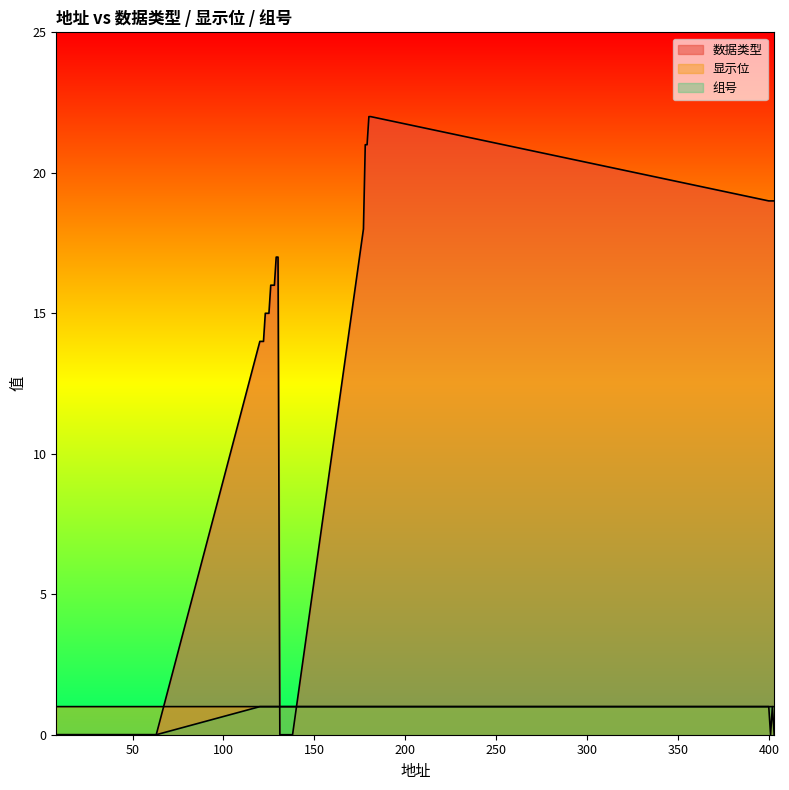

After their last crossing, which series has the higher values: 组号 or 数据类型?

数据类型